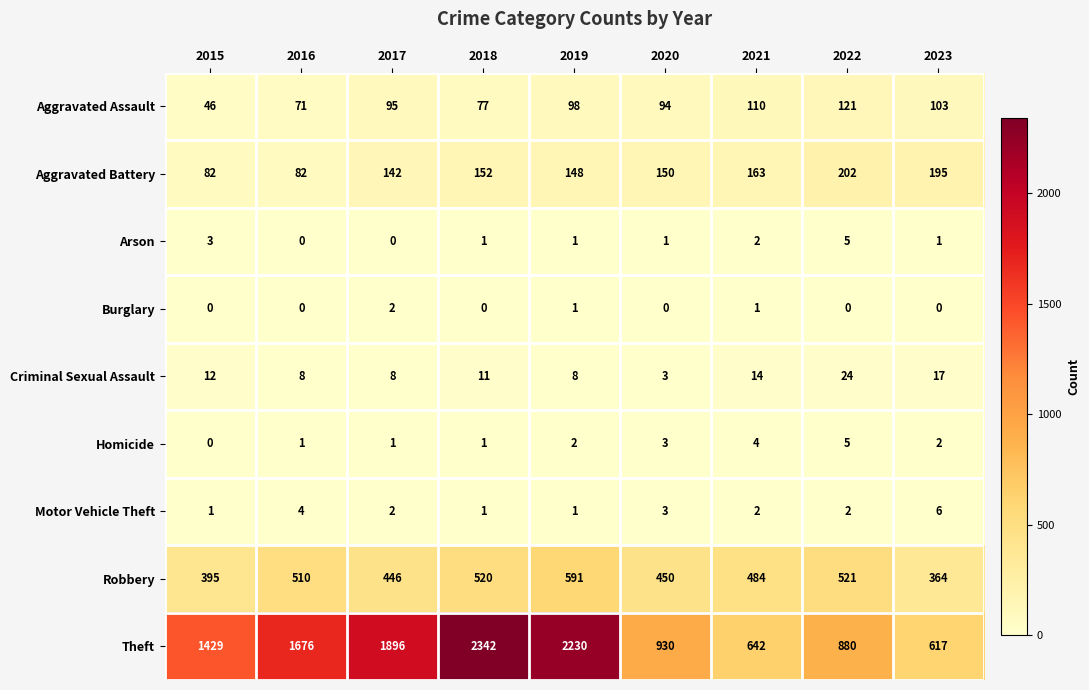

Which series has the largest range (max minus min)?

Theft